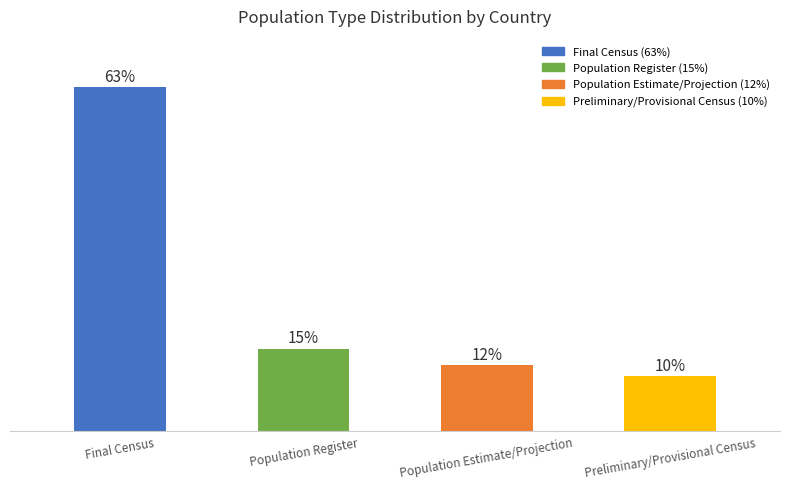

Between Population Register and Preliminary/Provisional Census, which is larger?

Population Register